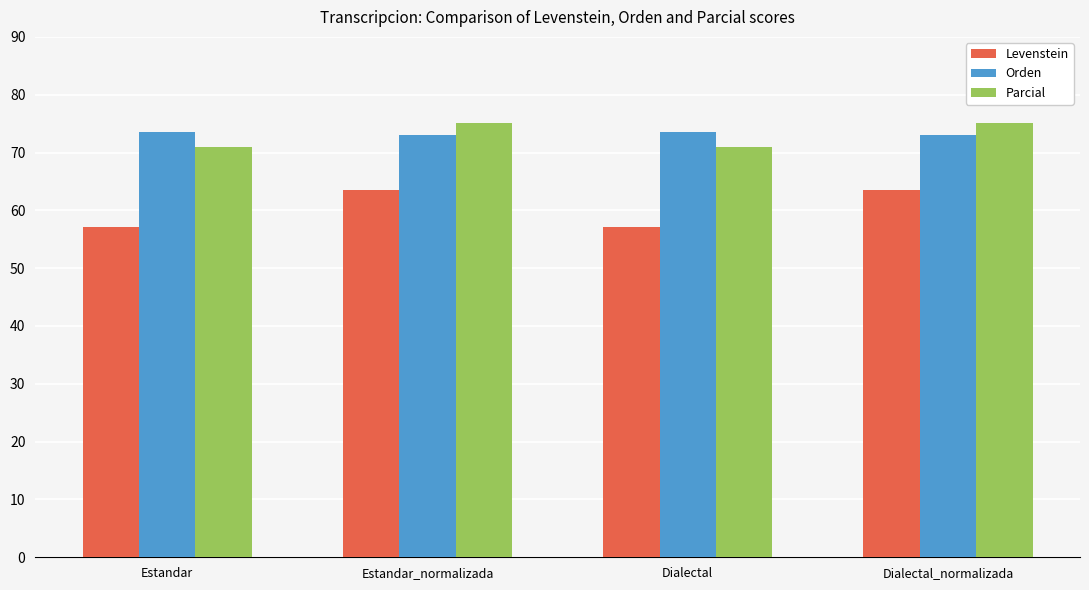

Reading left to right, what are all the values shown in this chart?

Levenstein: 57.1	63.4	57.1	63.4
Orden: 73.5	73.1	73.5	73.1
Parcial: 70.9	75.2	70.9	75.2